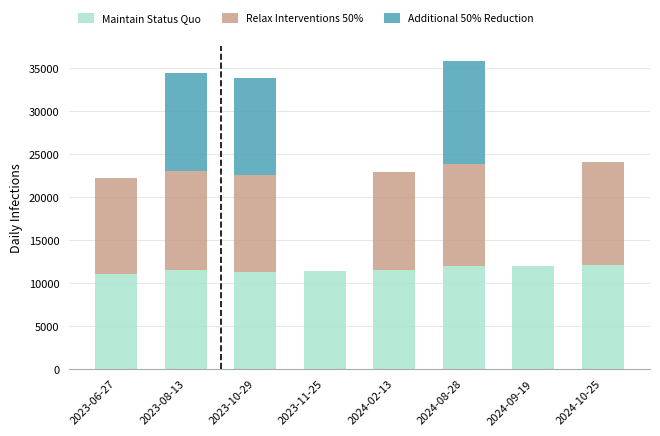

What is the total value across all series at 2024-10-25?

24133.2